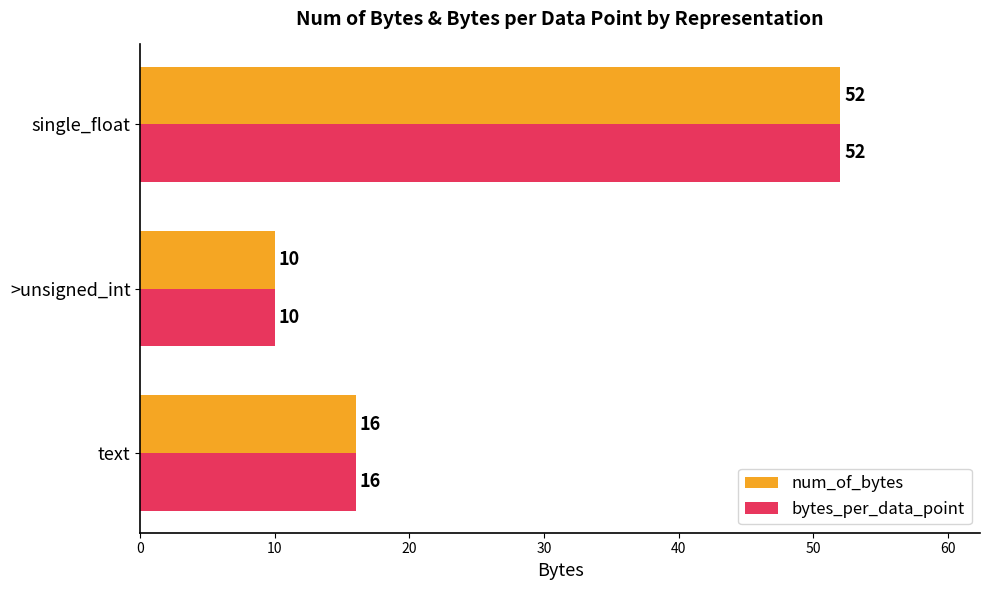

At which category is the sum across all series the highest?

single_float